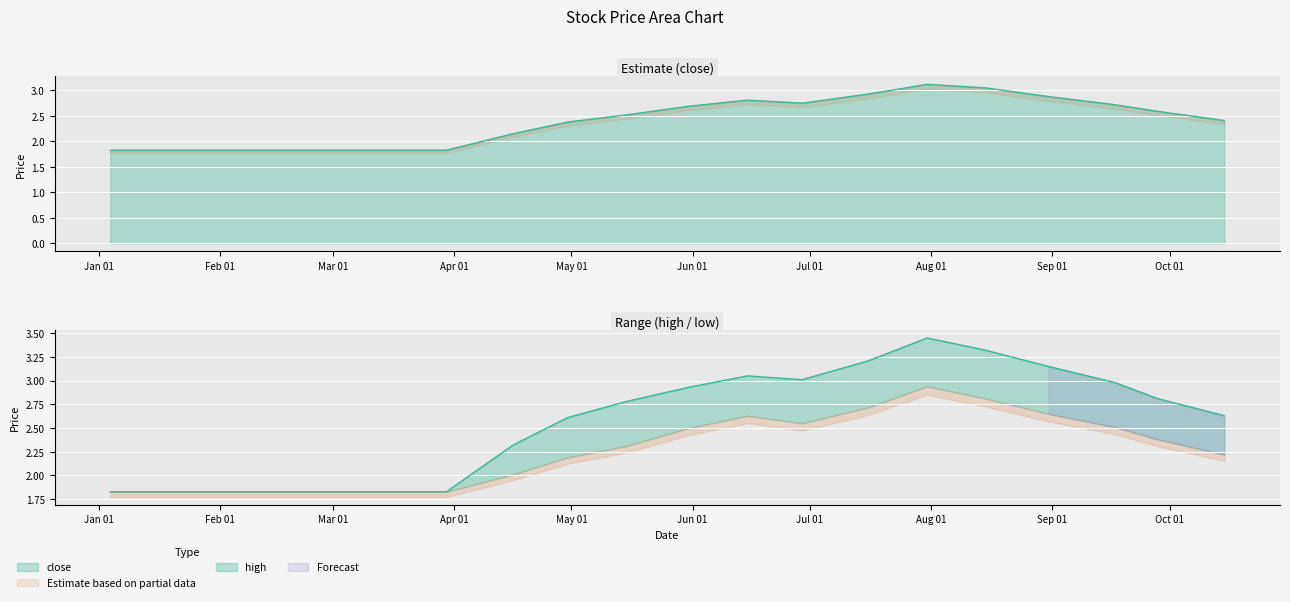

What is the value of the close point at the 4th from the left?

1.8